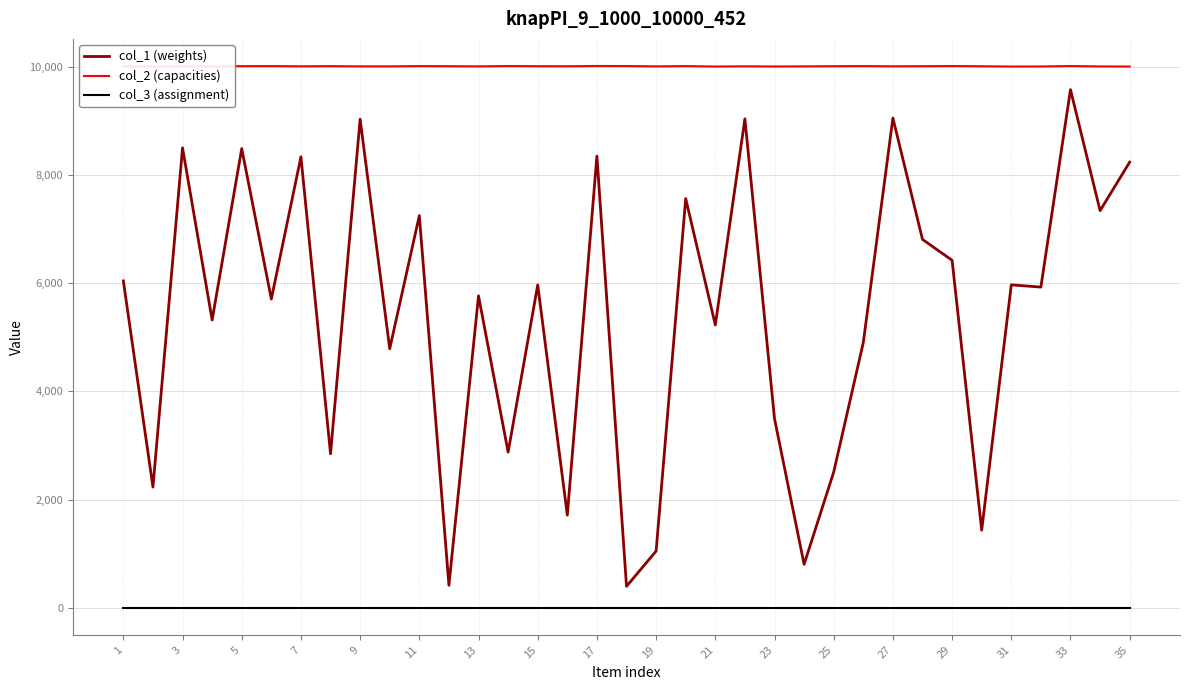

The value of col_1 (weights) at 29 is 6420. True or false?

True